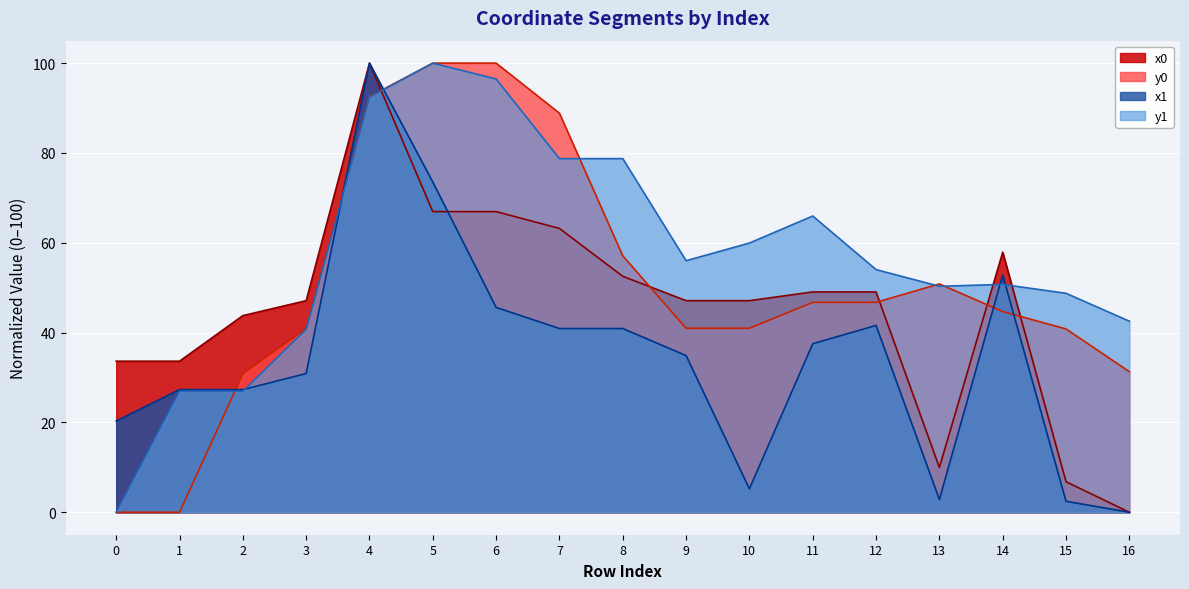

Where is x0 nearest to the value 50?

11